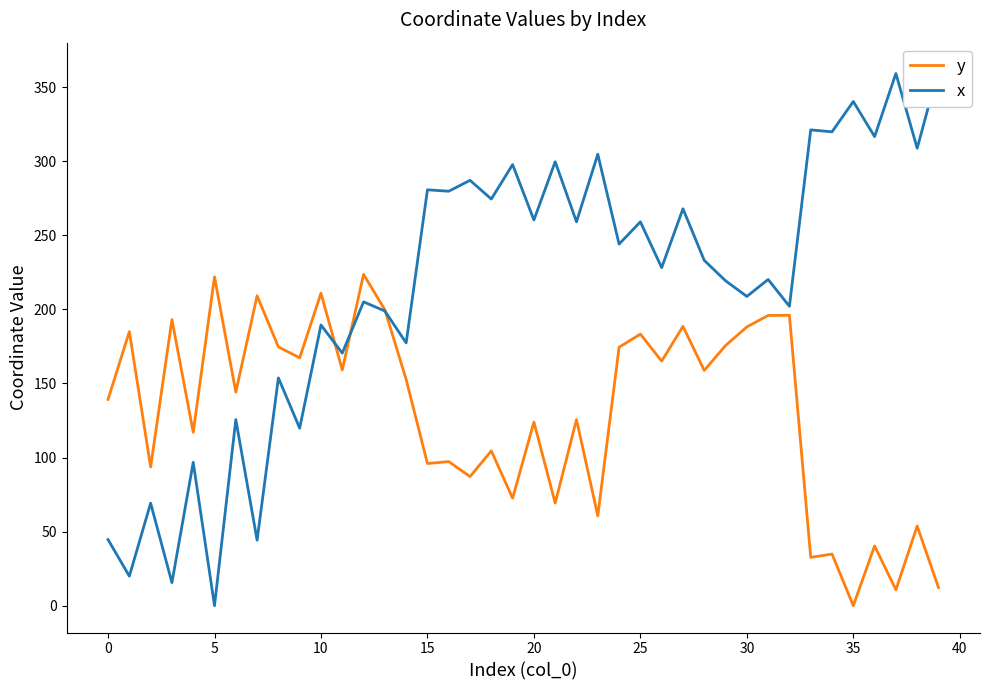

Which series has the largest range (max minus min)?

x